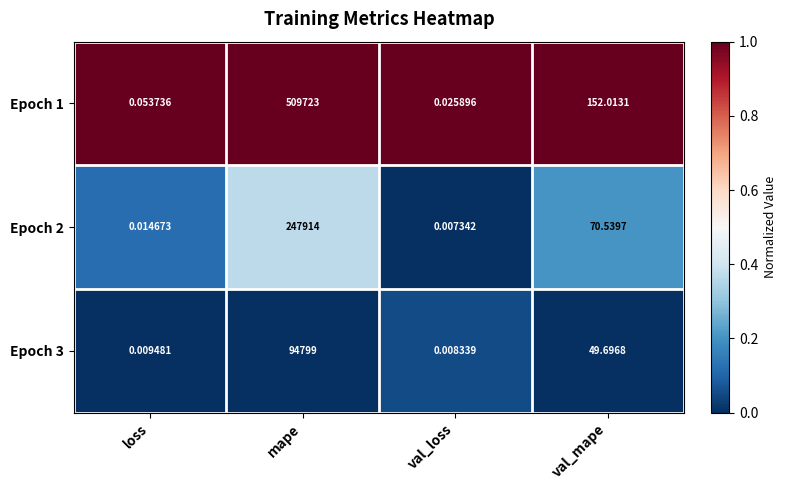

At which category is the sum across all series the highest?

mape